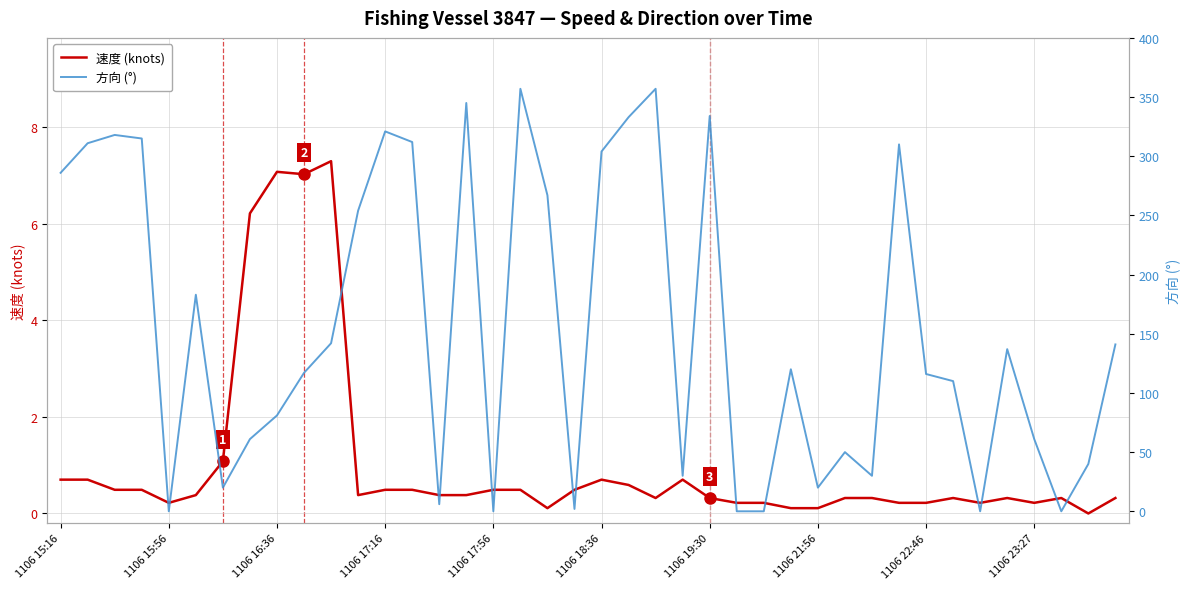

The value of 方向 (°) at 21 is 455.0. True or false?

False